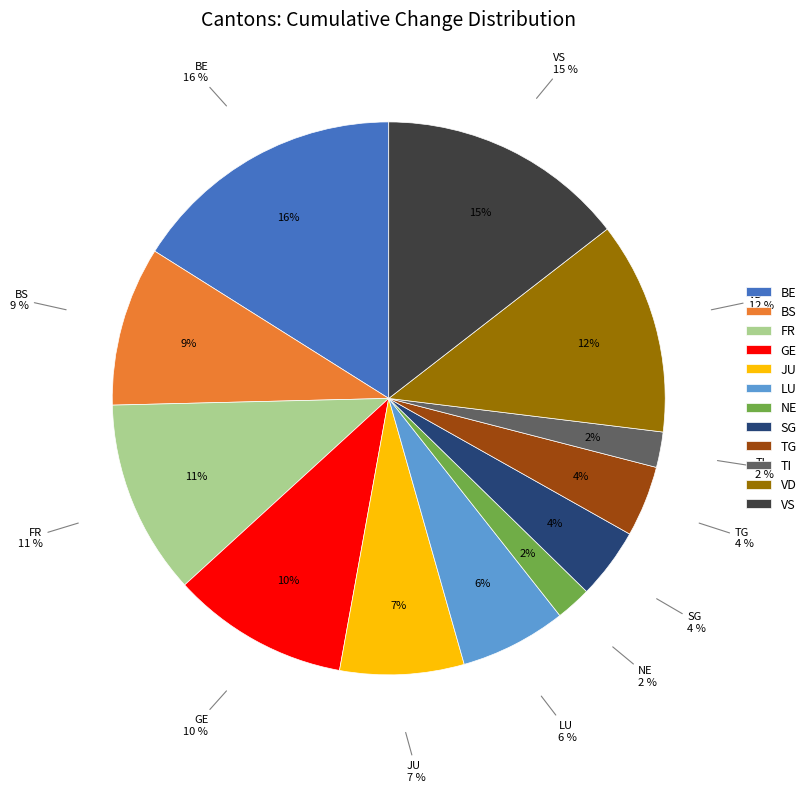

Combined, do BS and BL account for over 50%?

No